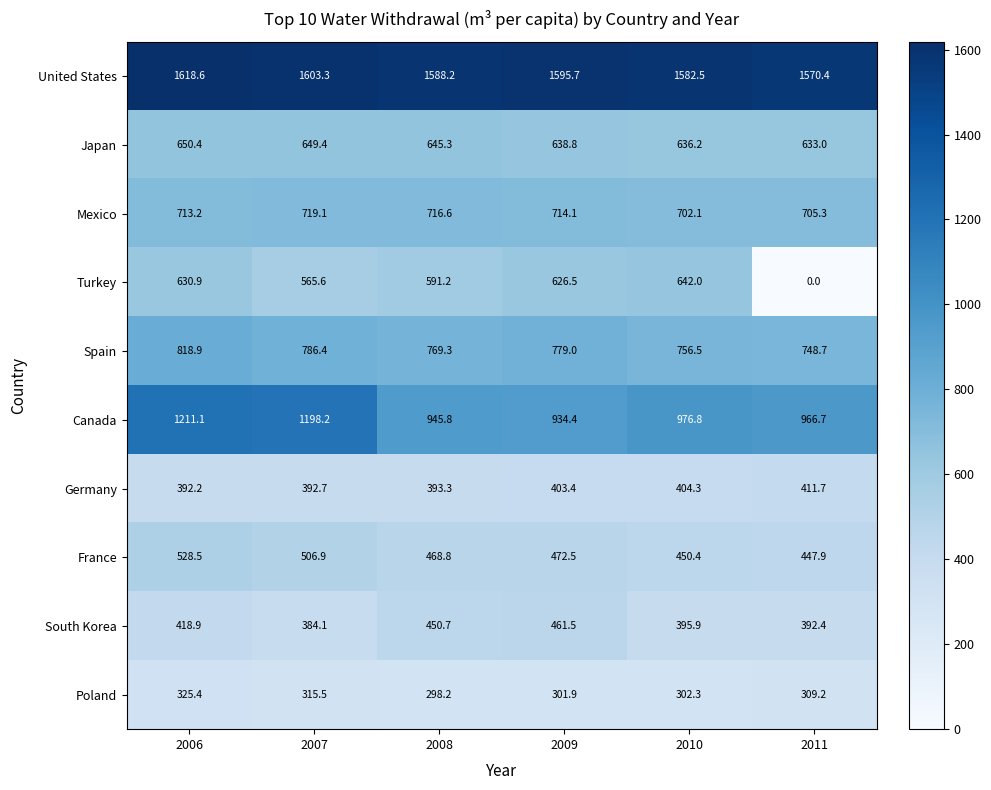

What is the maximum value shown in the chart?

1618.6